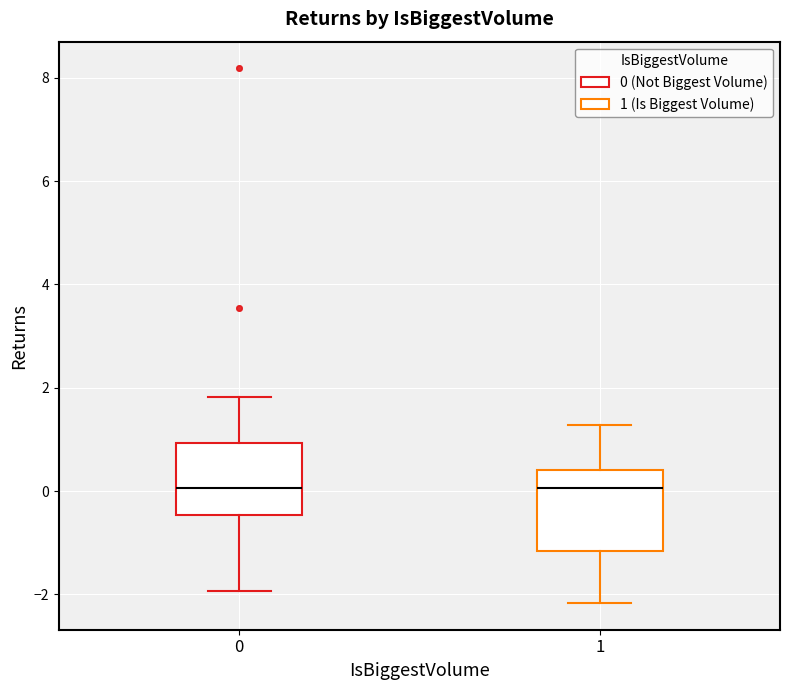

Reading left to right, read every box against the y-axis: the position of its median line, the range the box covers, and the ends of its whiskers. The values are not printed on the chart, so give them approximately, as read against the axis.

0: median 0.0, box -0.4 to 1.0, whiskers -2.0 to 1.8
1: median 0.0, box -1.2 to 0.4, whiskers -2.2 to 1.2